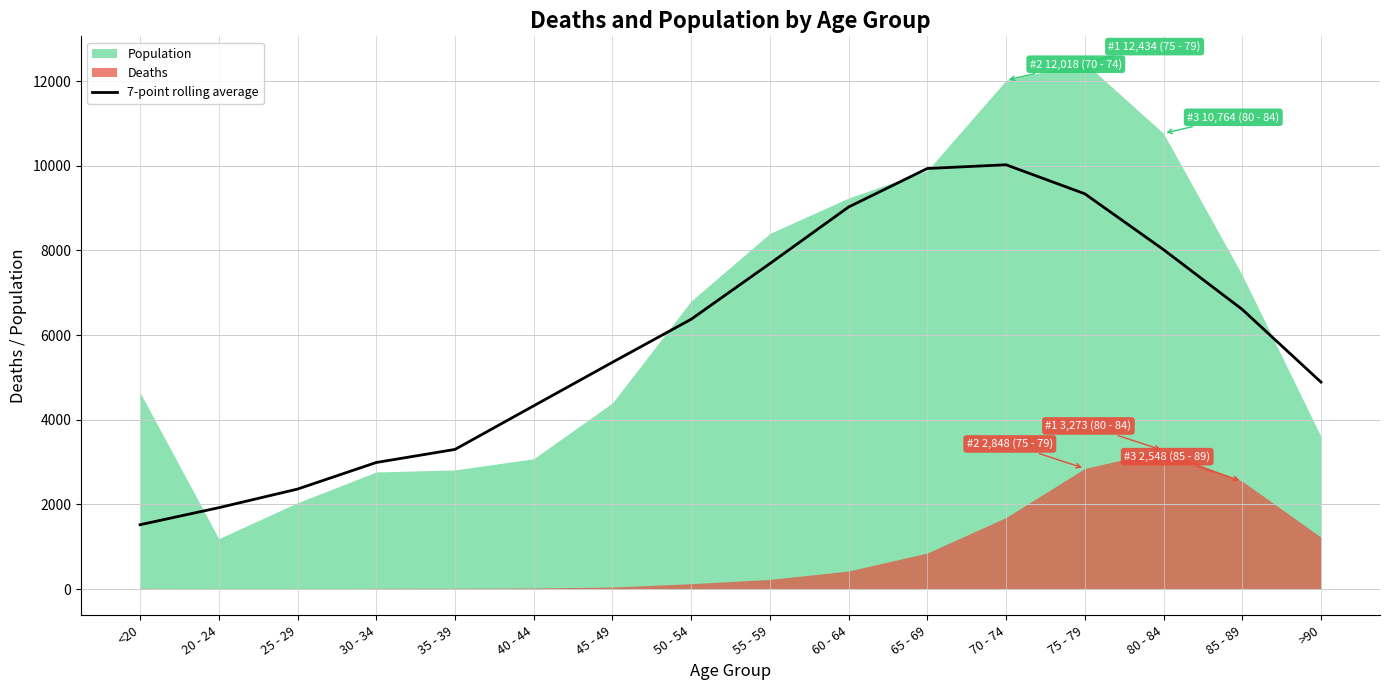

Reading left to right, list all the values displayed in this chart.

1519.3	1921.3	2361.0	2989.0	3297.9	4327.7	5356.0	6372.9	7687.7	9024.3	9934.0	10021.7	9336.6	8017.1	6605.3	4888.4